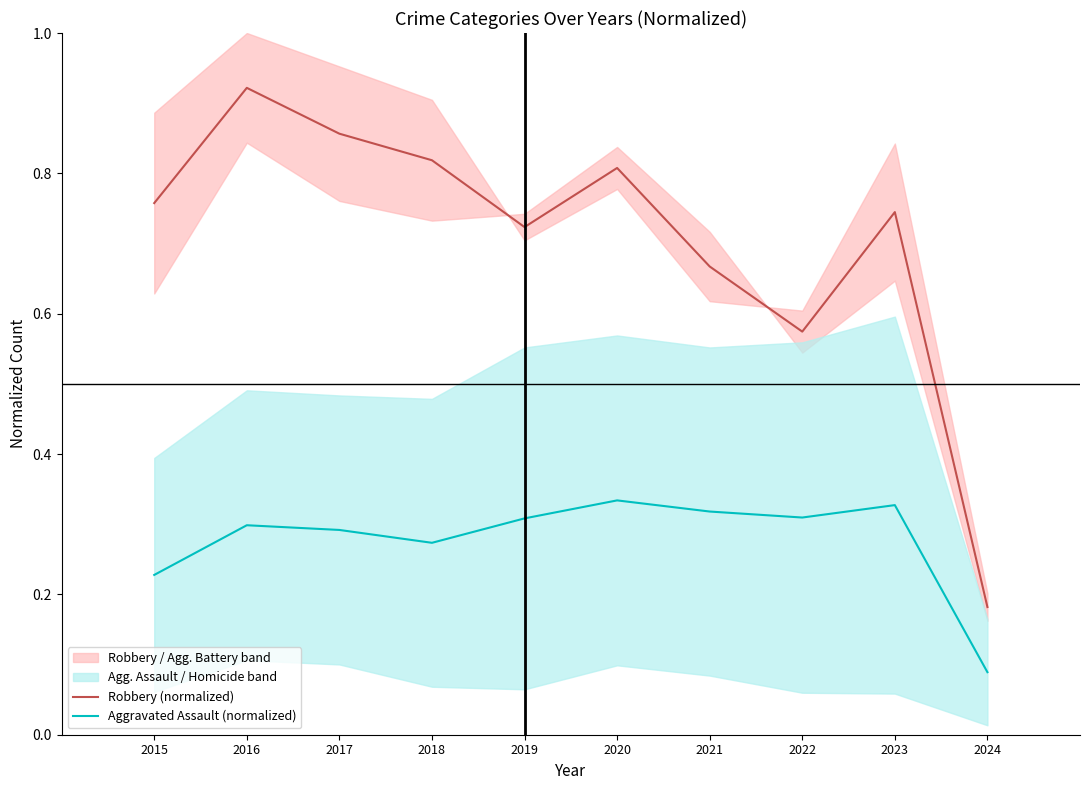

Reading left to right, list all the values displayed in this chart.

Robbery (normalized): 0.8	0.9	0.9	0.8	0.7	0.8	0.7	0.6	0.7	0.2
Aggravated Assault (normalized): 0.2	0.3	0.3	0.3	0.3	0.3	0.3	0.3	0.3	0.1